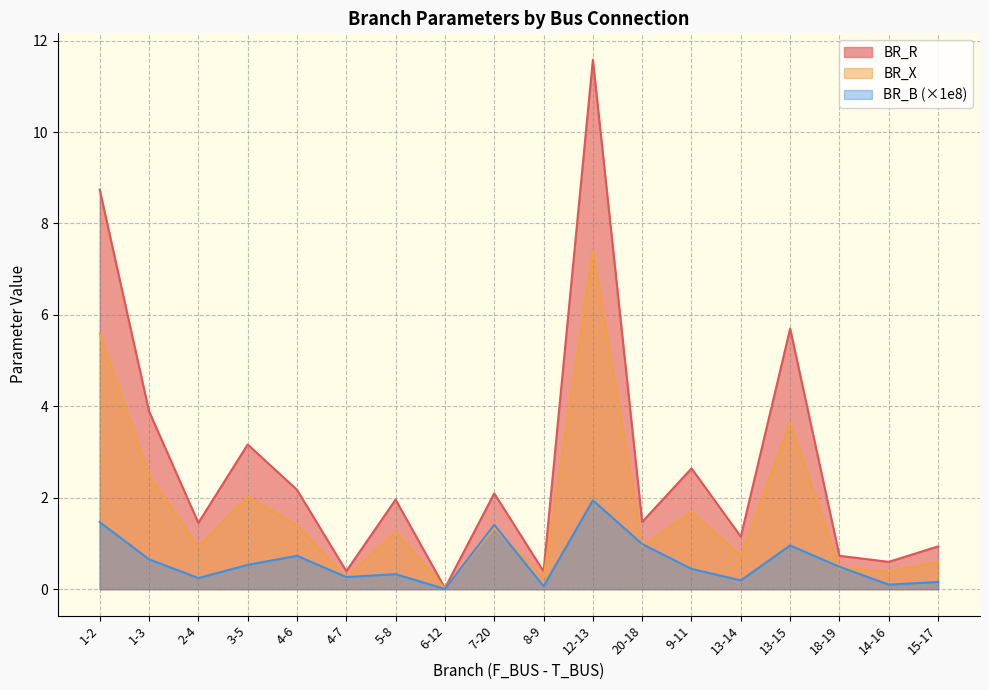

Reading left to right, extract all data points from this chart.

BR_R: 8.7	3.9	1.5	3.2	2.2	0.4	2.0	0.0	2.1	0.4	11.6	1.5	2.6	1.1	5.7	0.7	0.6	0.9
BR_X: 5.6	2.5	0.9	2.0	1.4	0.3	1.3	0.0	1.3	0.2	7.4	0.9	1.7	0.7	3.6	0.5	0.4	0.6
BR_B: 1.5	0.7	0.2	0.5	0.7	0.3	0.3	0.0	1.4	0.1	1.9	1.0	0.4	0.2	1.0	0.5	0.1	0.2